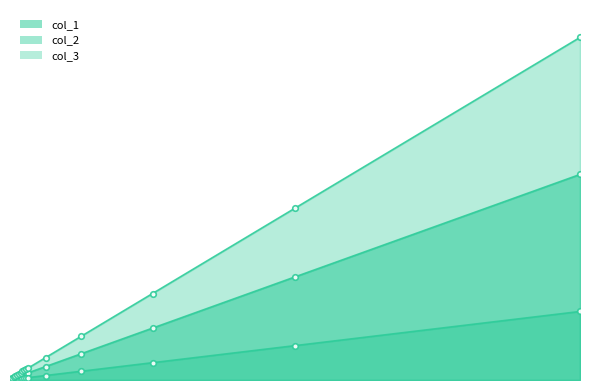

Which series has the largest total across all categories?

col_3